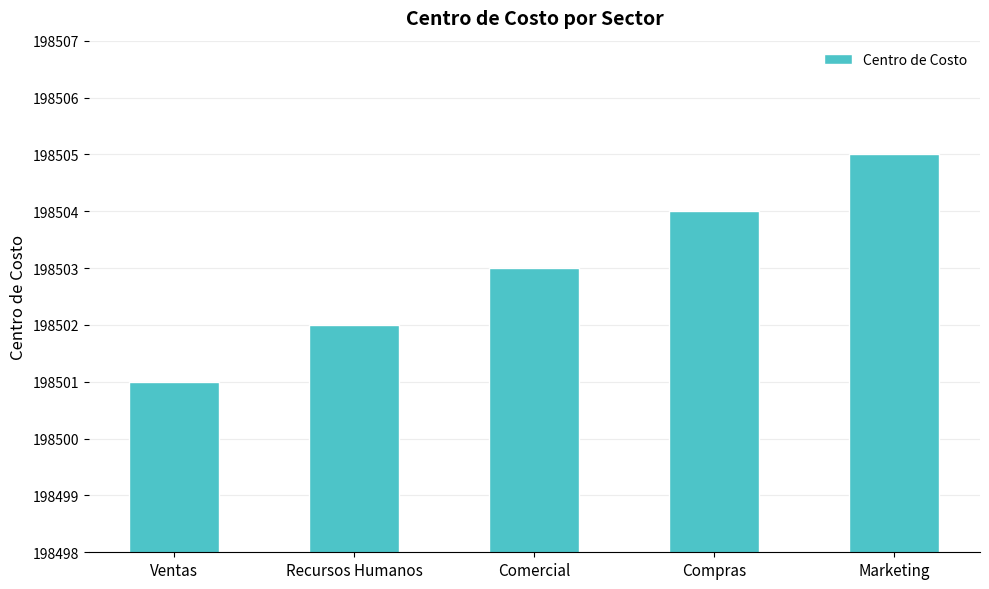

Count the number of categories in the chart.

5